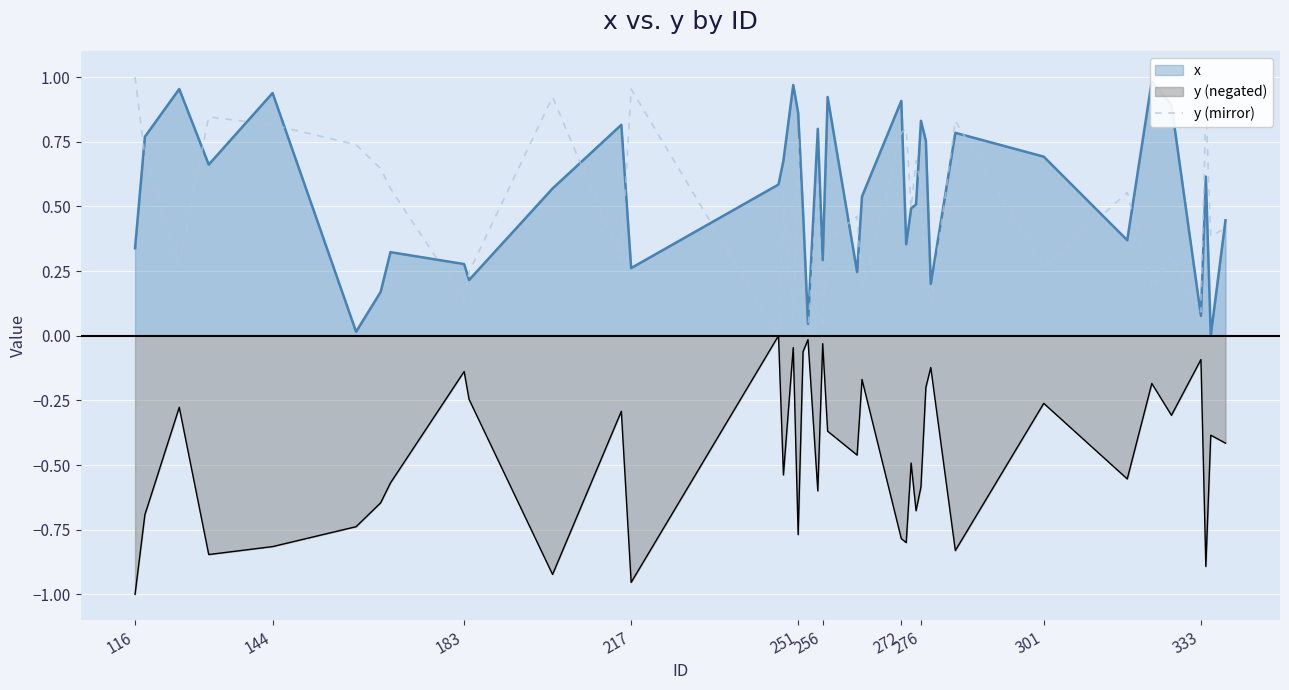

What is the average value?

0.5